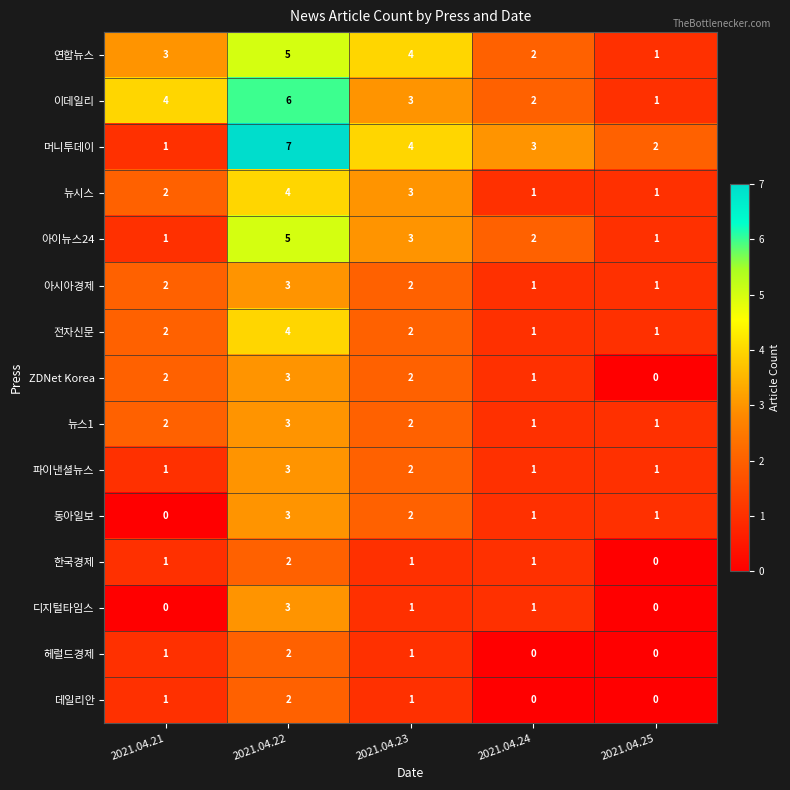

How many 동아일보 values are between 1 and 2?

3